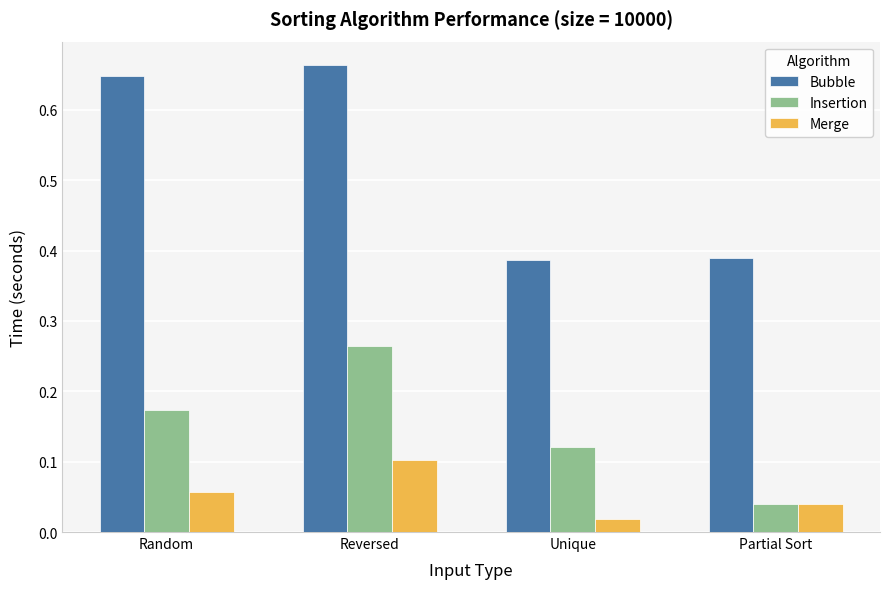

What is the sum of the Bubble values at Reversed and Partial Sort?

1.1